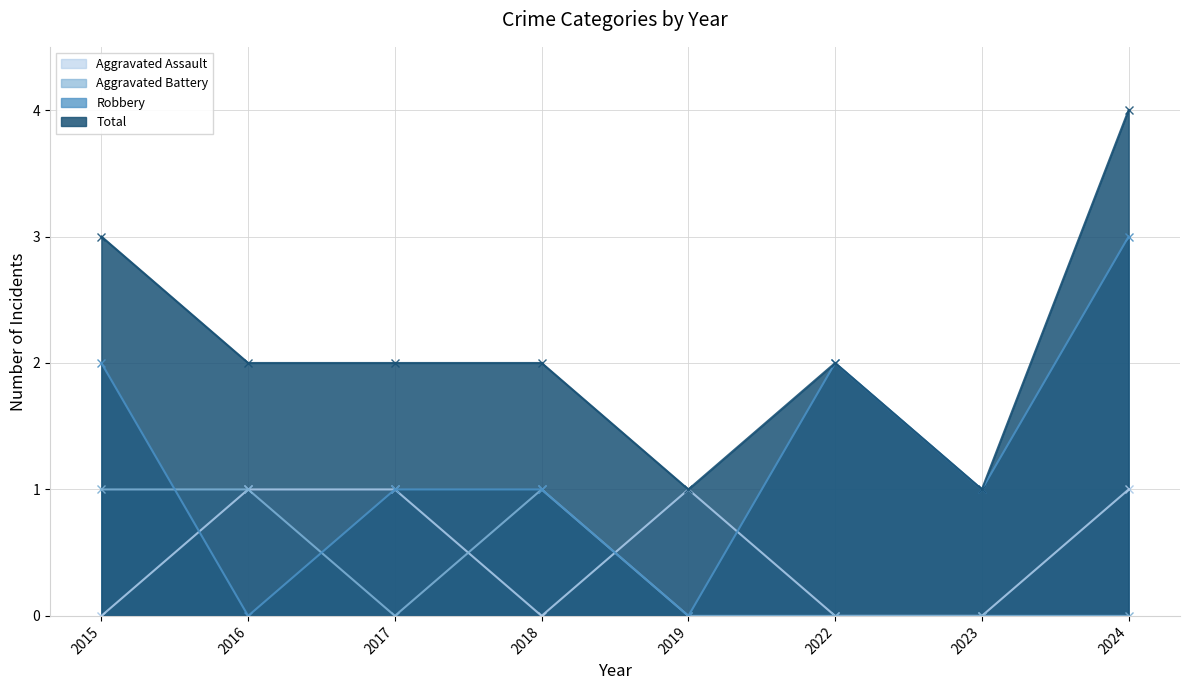

How many times do Robbery and Aggravated Assault cross each other?

3